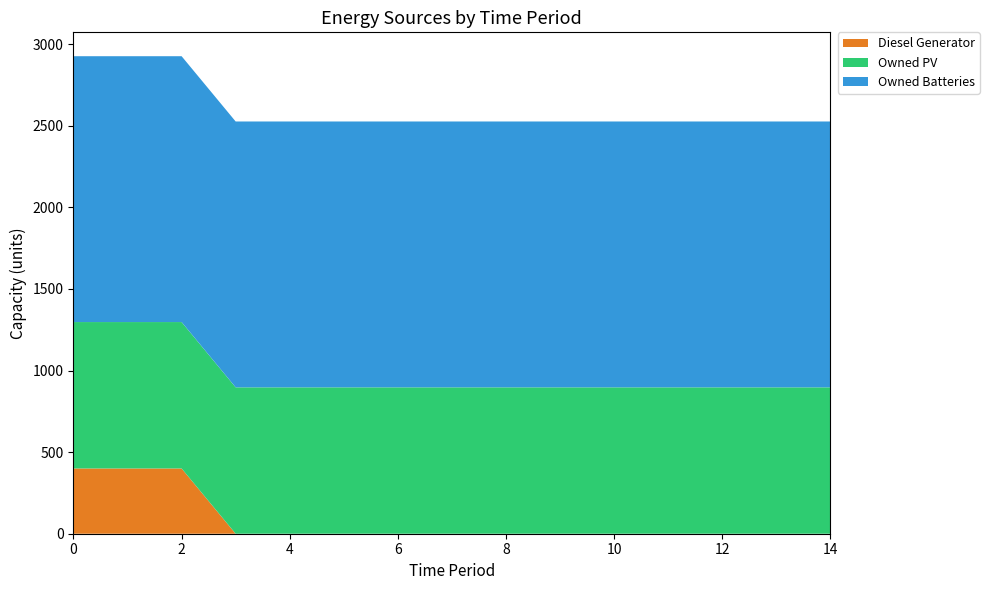

Reading left to right, transcribe all the data shown in this chart.

Diesel Generator: 400	400	400	0	0	0	0	0	0	0	0	0	0	0	0
Owned PV: 897	897	897	897	897	897	897	897	897	897	897	897	897	897	897
Owned Batteries: 1629	1629	1629	1629	1629	1629	1629	1629	1629	1629	1629	1629	1629	1629	1629